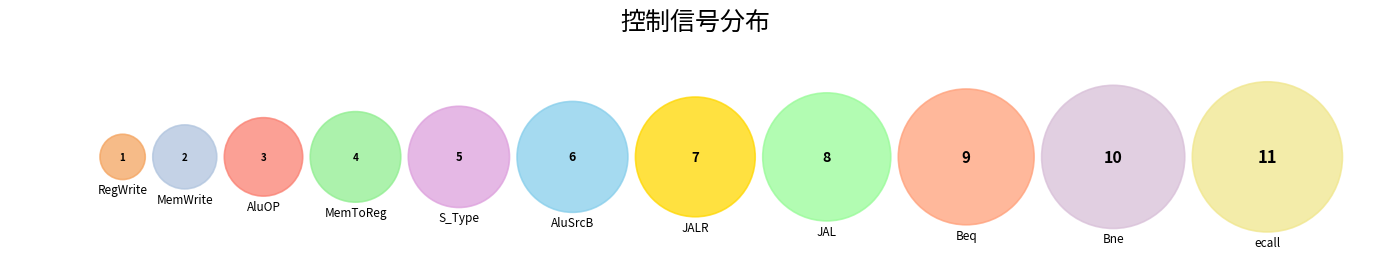

True or false: AluSrcB accounts for 4% of the total.

False